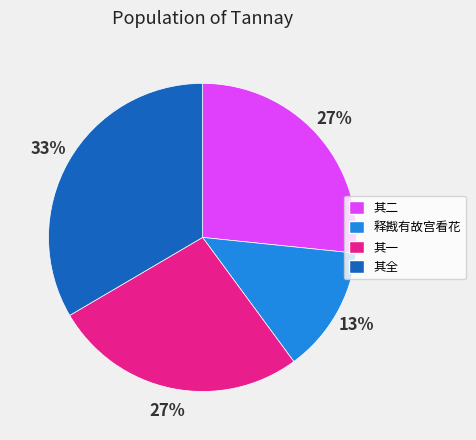

Count the number of slices in the pie.

4